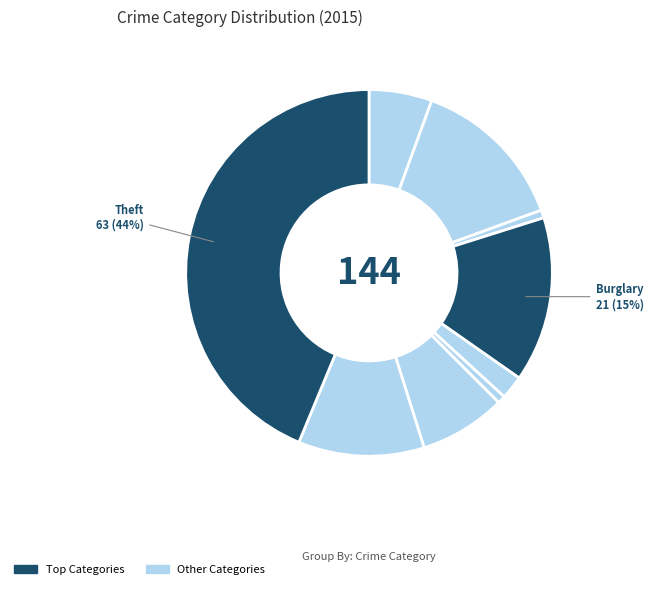

How many slices are in this pie chart?

9